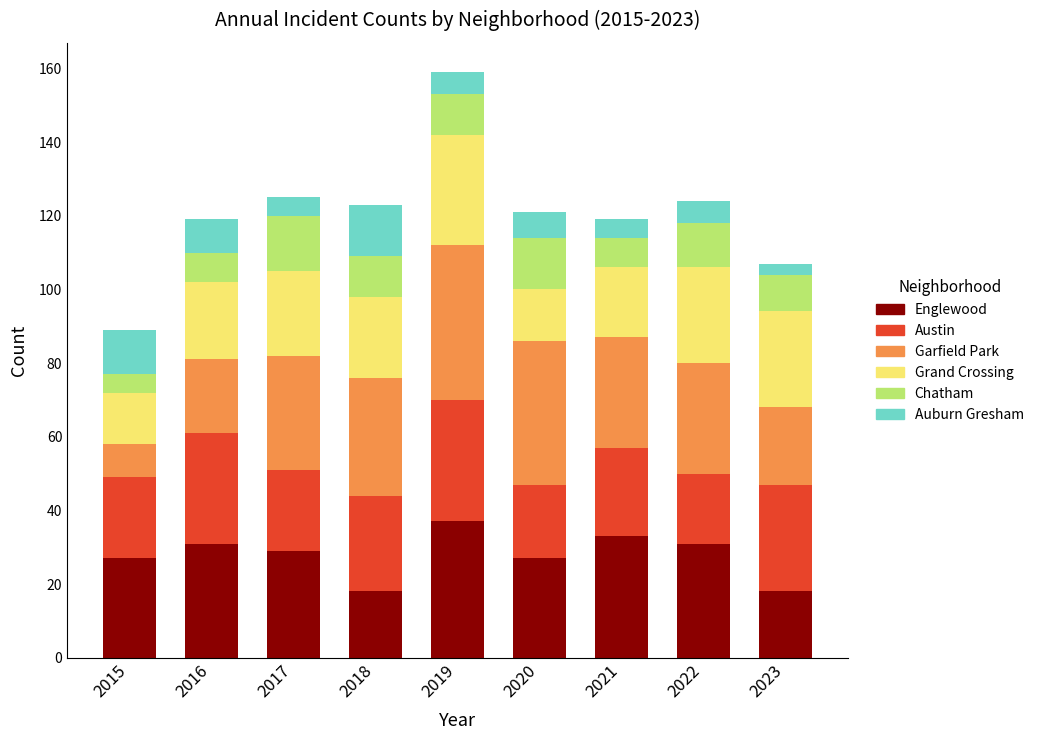

What is the difference between the maximum and minimum values in the Englewood series?

19